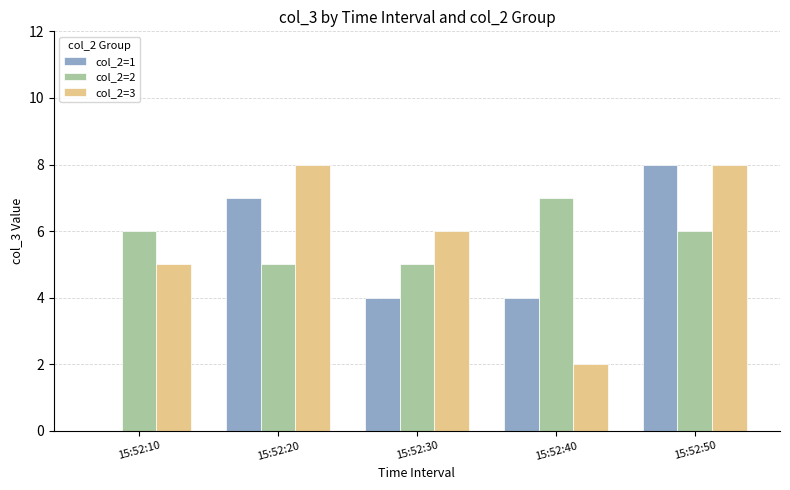

What is the total value across all series at 15:52:40?

13